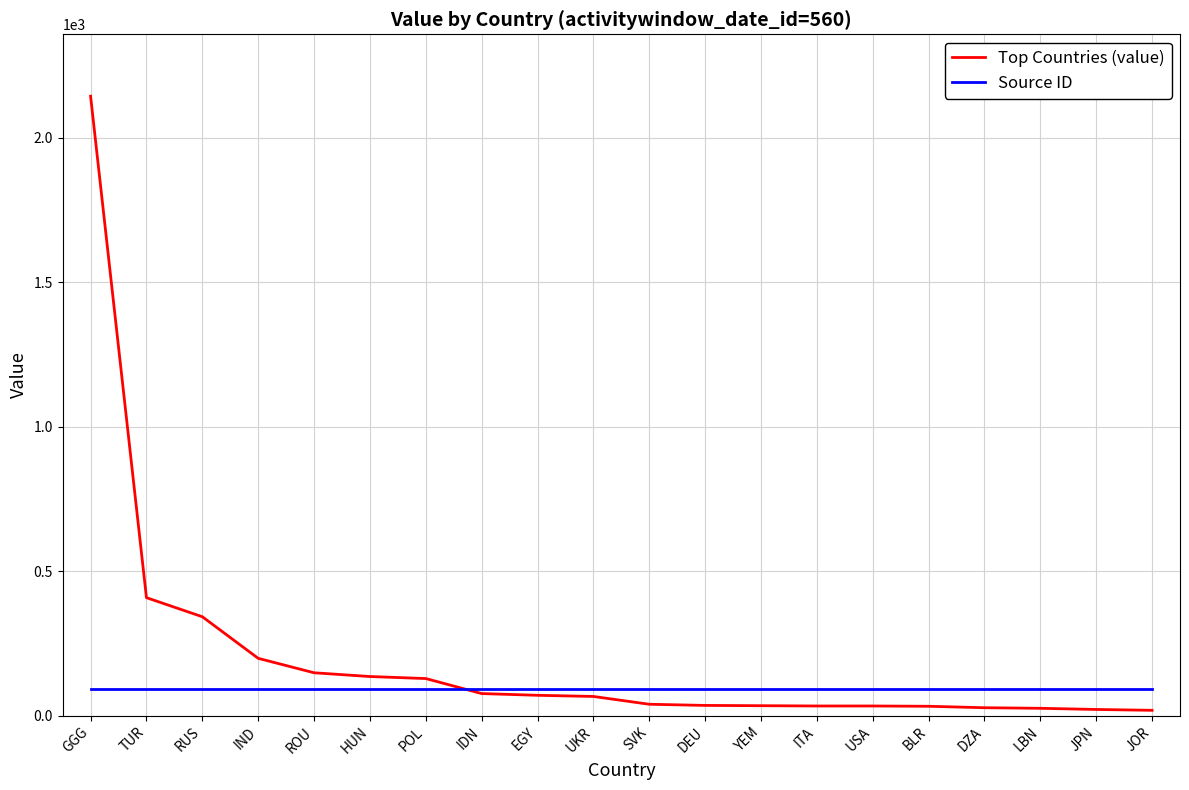

The Top Countries (value) series shows 70 at EGY. True or false?

True